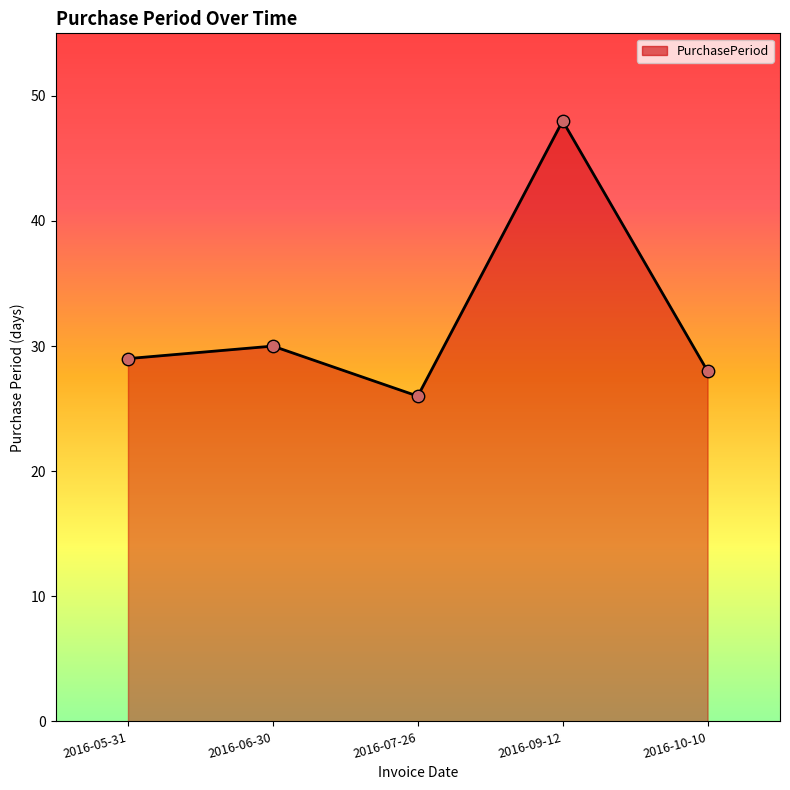

Between 2016-06-30 and 2016-10-10, which is larger?

2016-06-30